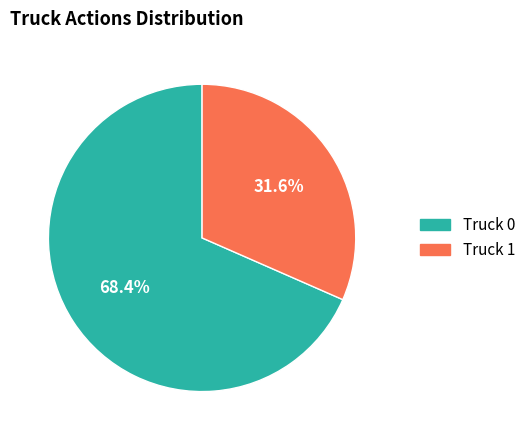

Which slice is the smallest?

Truck 1